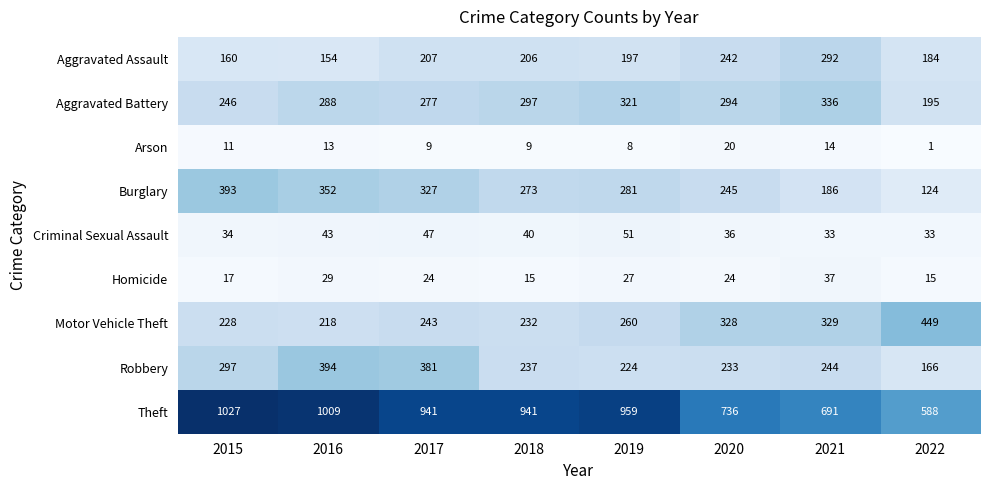

What is the difference between the Aggravated Battery values at 2018 and 2015?

51